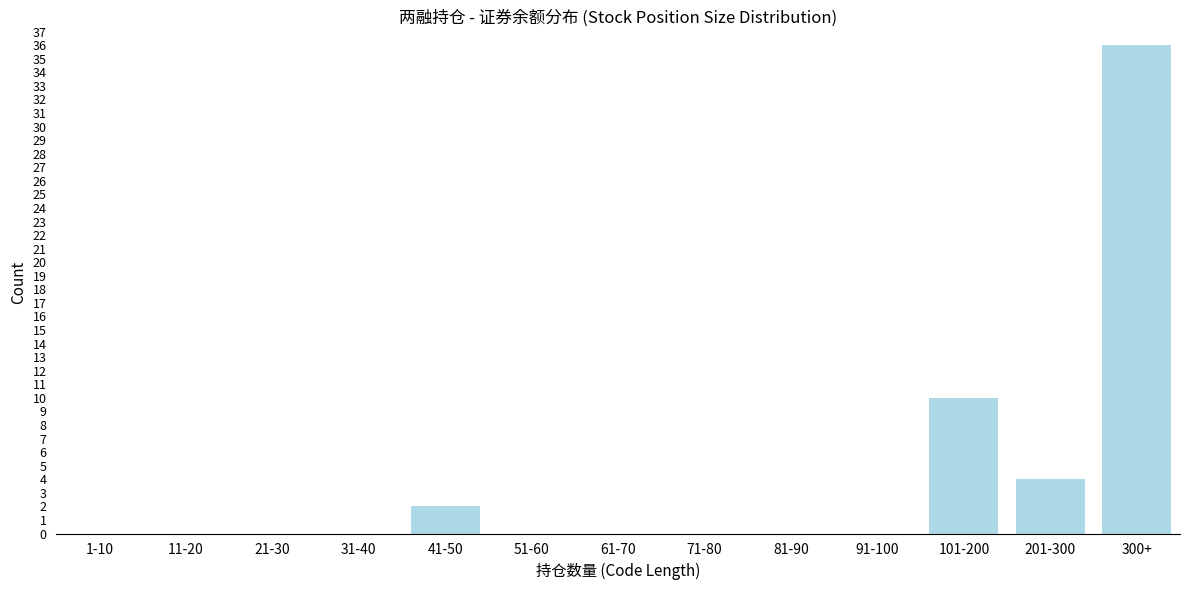

Reading left to right, transcribe all the data shown in this chart.

1-10=0	11-20=0	21-30=0	31-40=0	41-50=2	51-60=0	61-70=0	71-80=0	81-90=0	91-100=0	101-200=10	201-300=4	300+=36